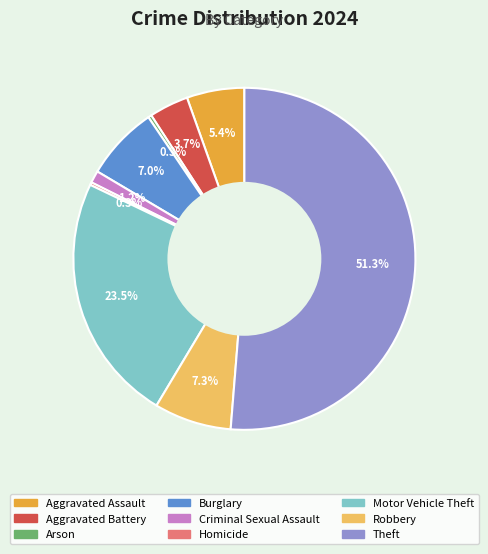

Is Theft the majority of the pie?

Yes